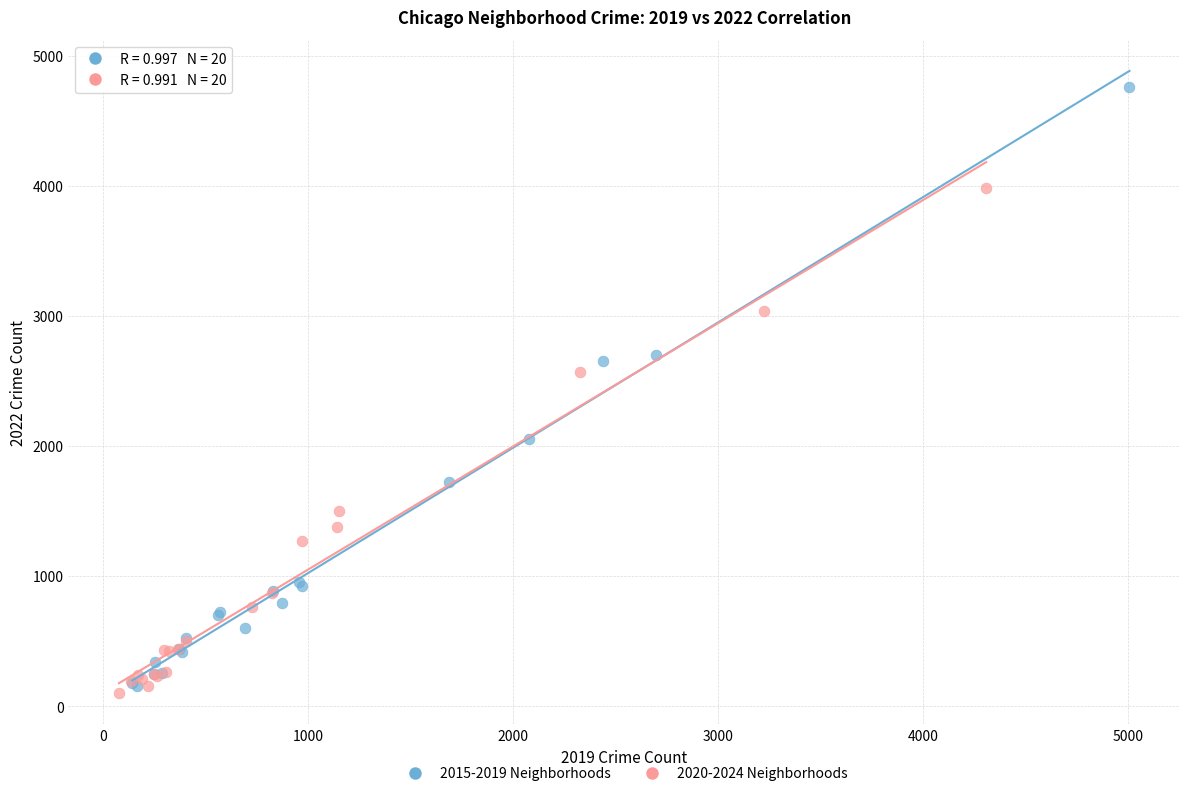

Which series contains the highest Y value?

2015-2019 Neighborhoods